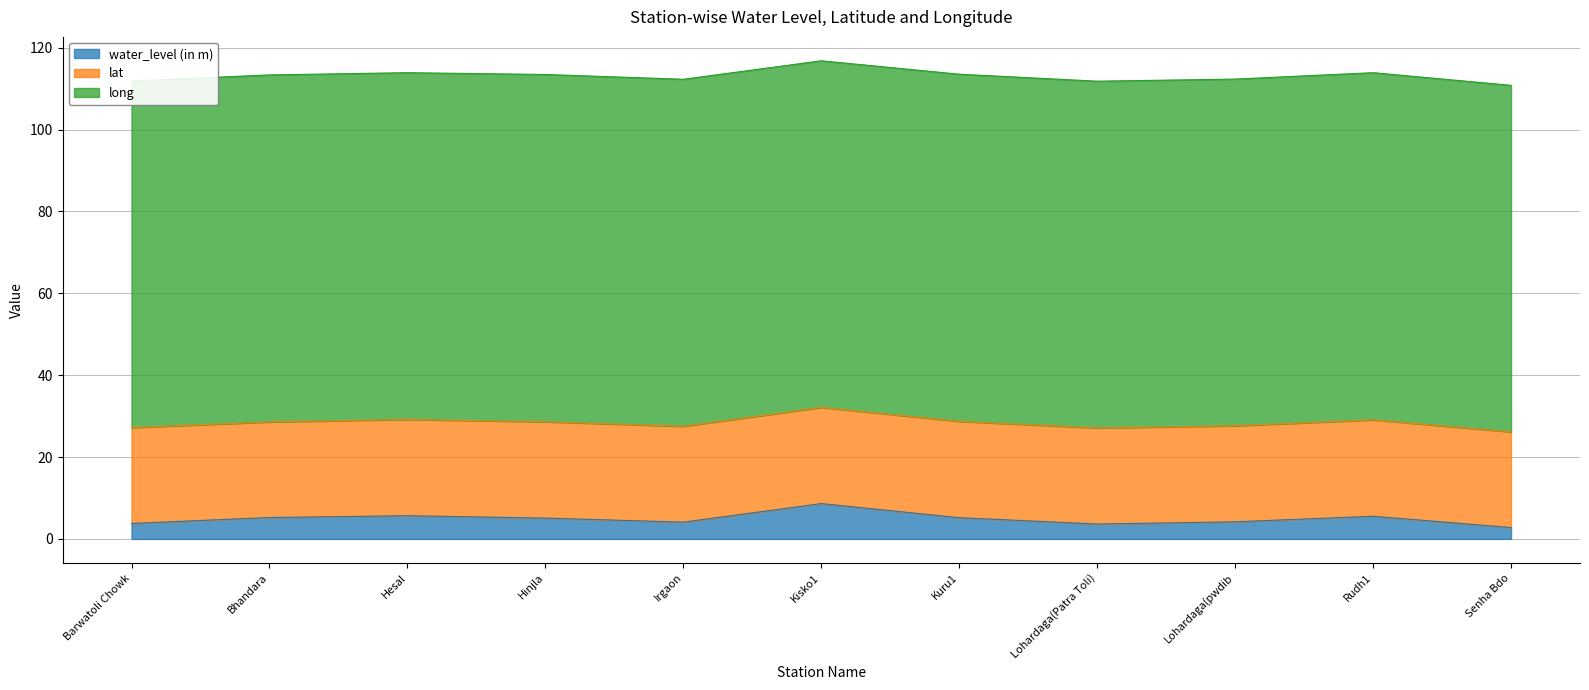

True or false: water_level (in m) and long intersect in this chart.

False